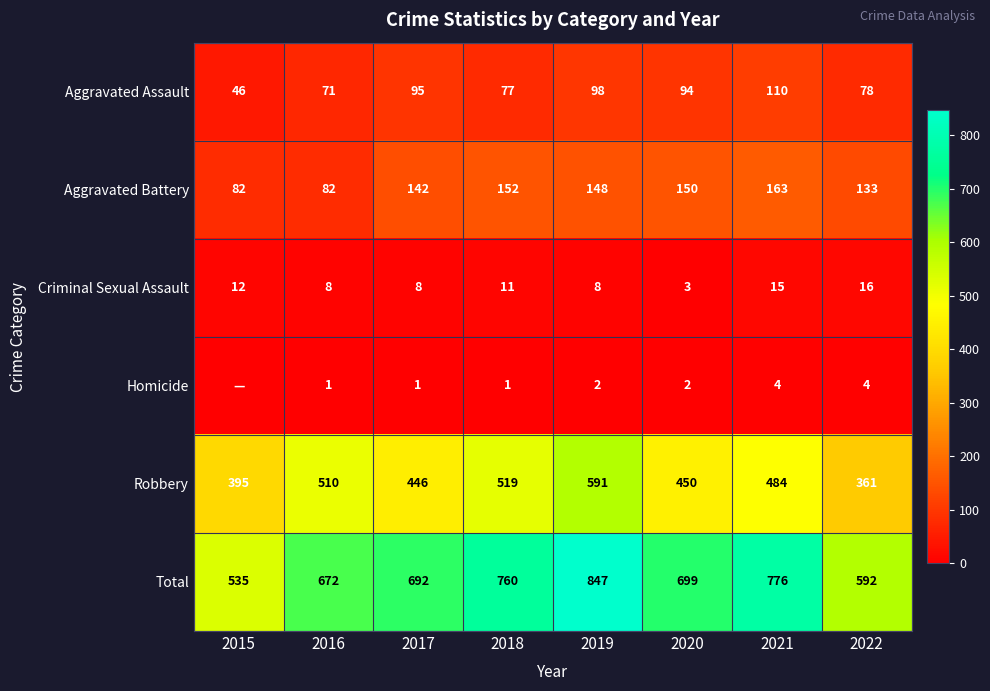

Which series changed the most between 2019 and 2021?

Robbery